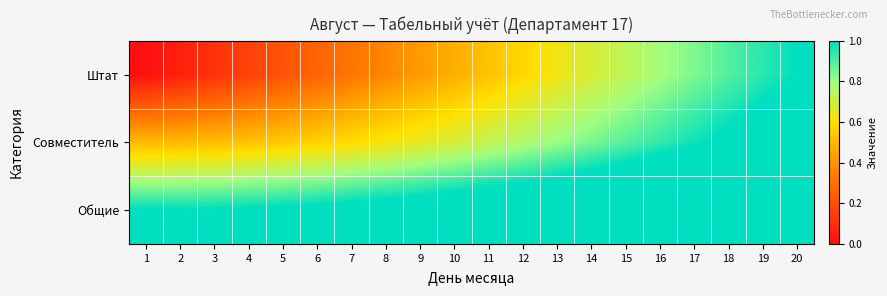

Which series changed the most between 6 and 15?

Штат